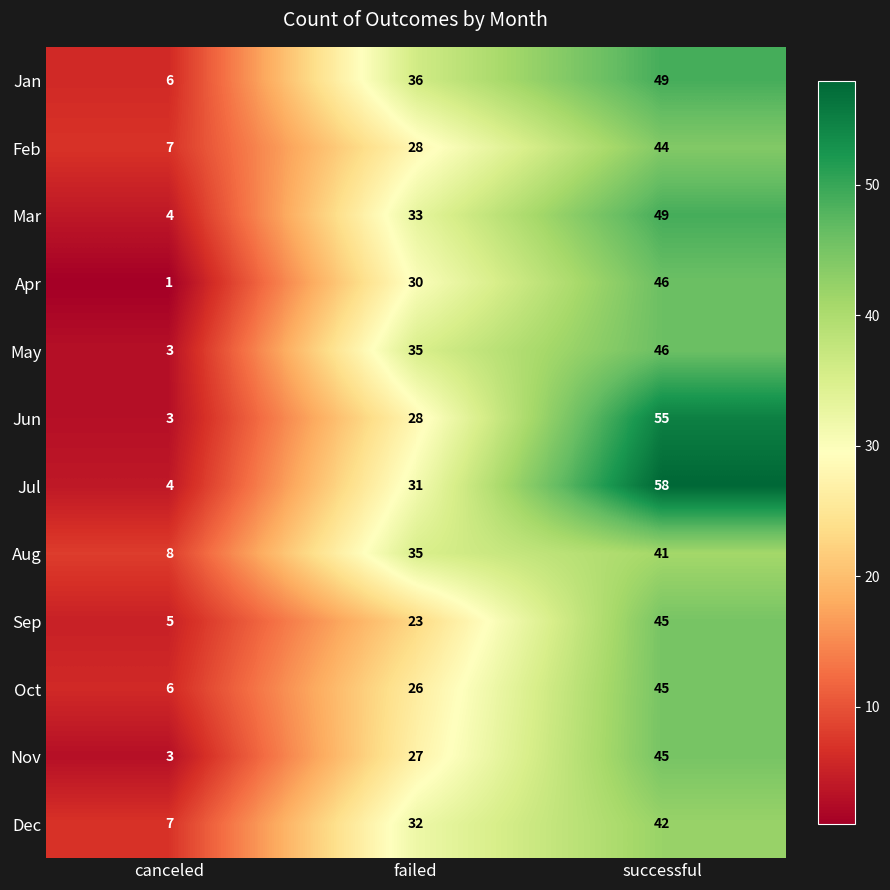

What is the maximum value shown in the chart?

58